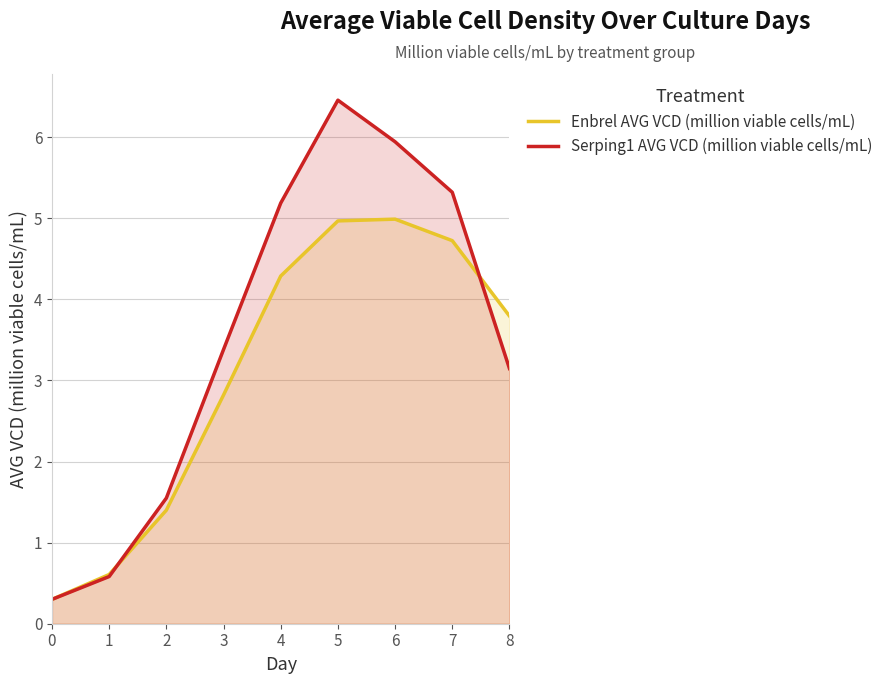

True or false: Enbrel AVG VCD (million viable cells/mL) has more than 0 points higher than both neighbors.

True